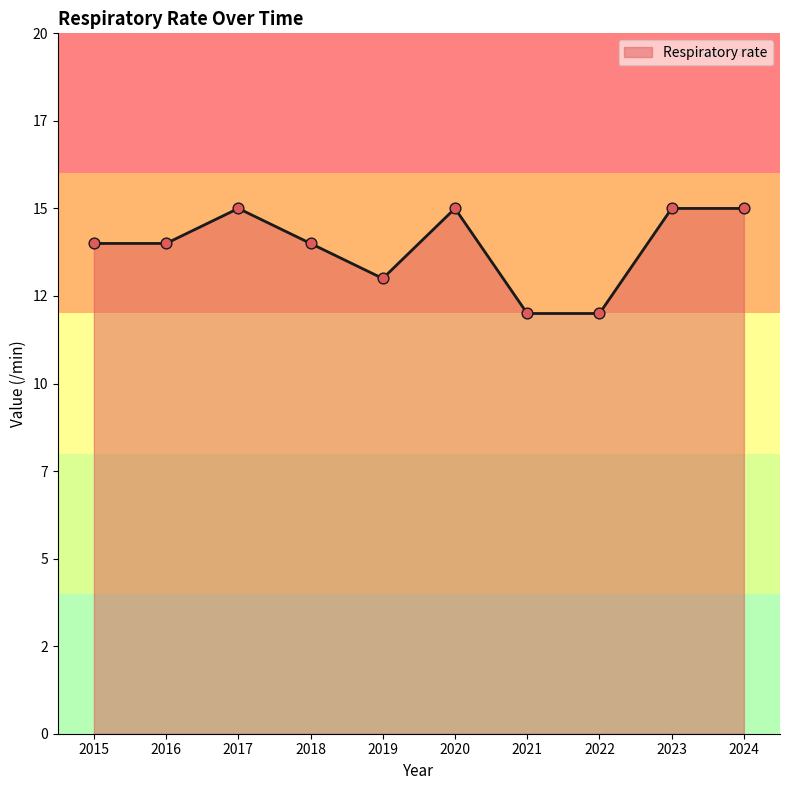

What is the change in value from 2019 to 2024?

+2